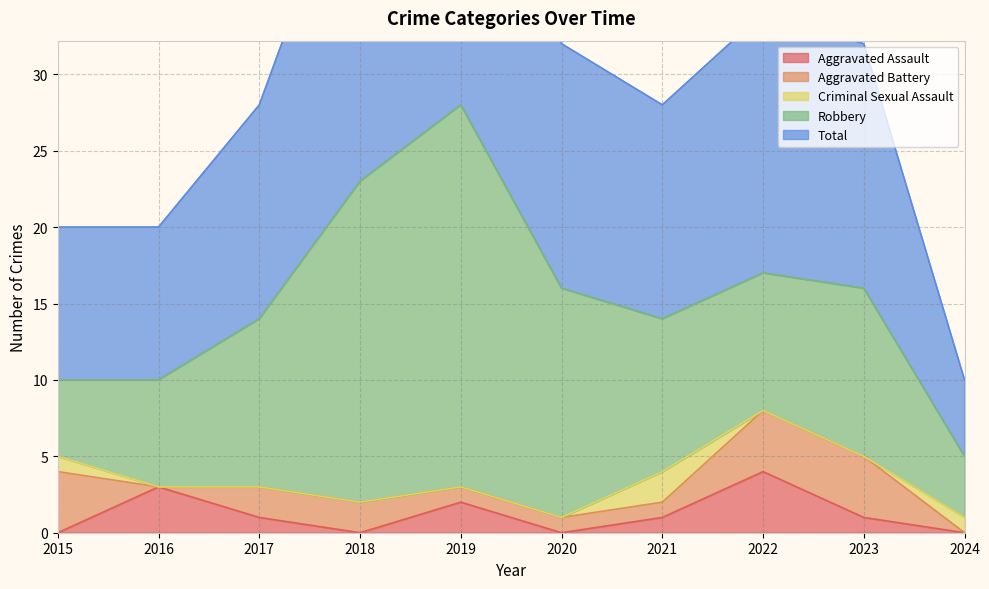

Rank the categories by Robbery value from lowest to highest.

2024, 2015, 2016, 2022, 2021, 2017, 2023, 2020, 2018, 2019